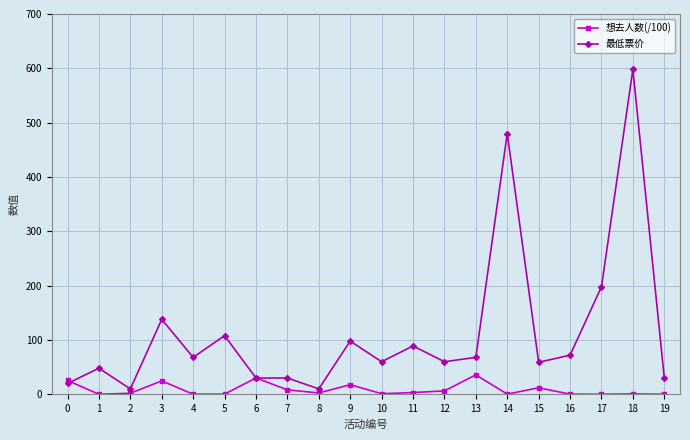

How many lines are shown in the chart?

2